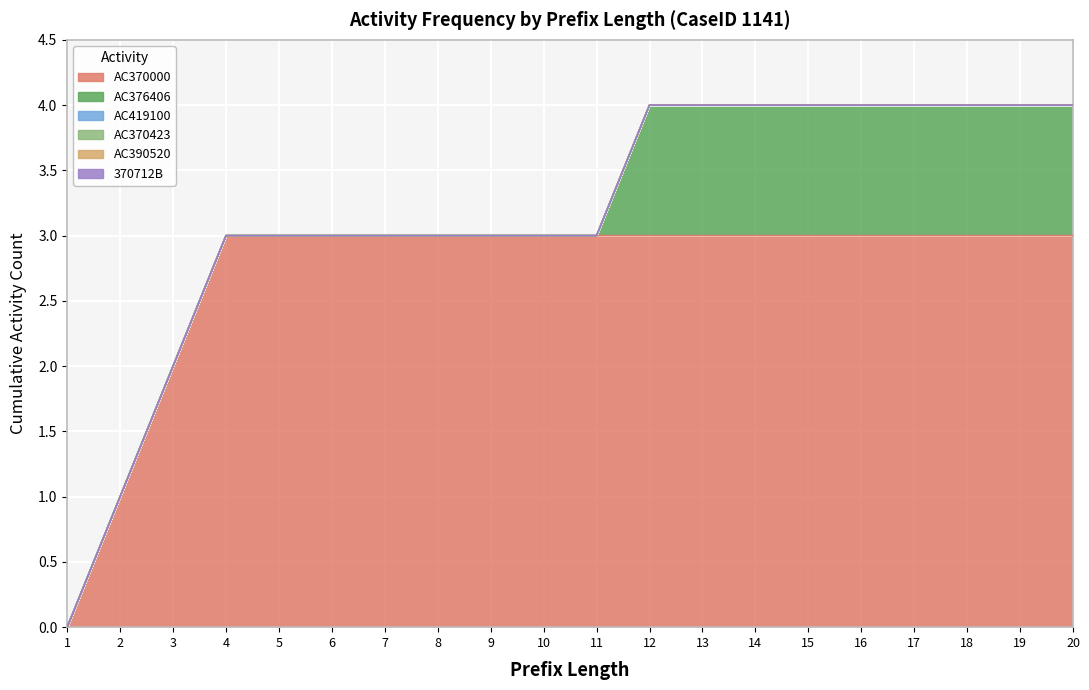

How many lines are shown in the chart?

6